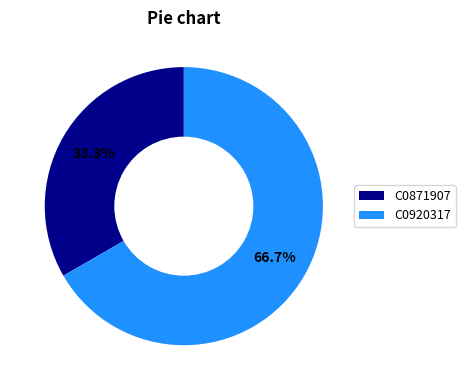

Which slice is the largest?

C0920317